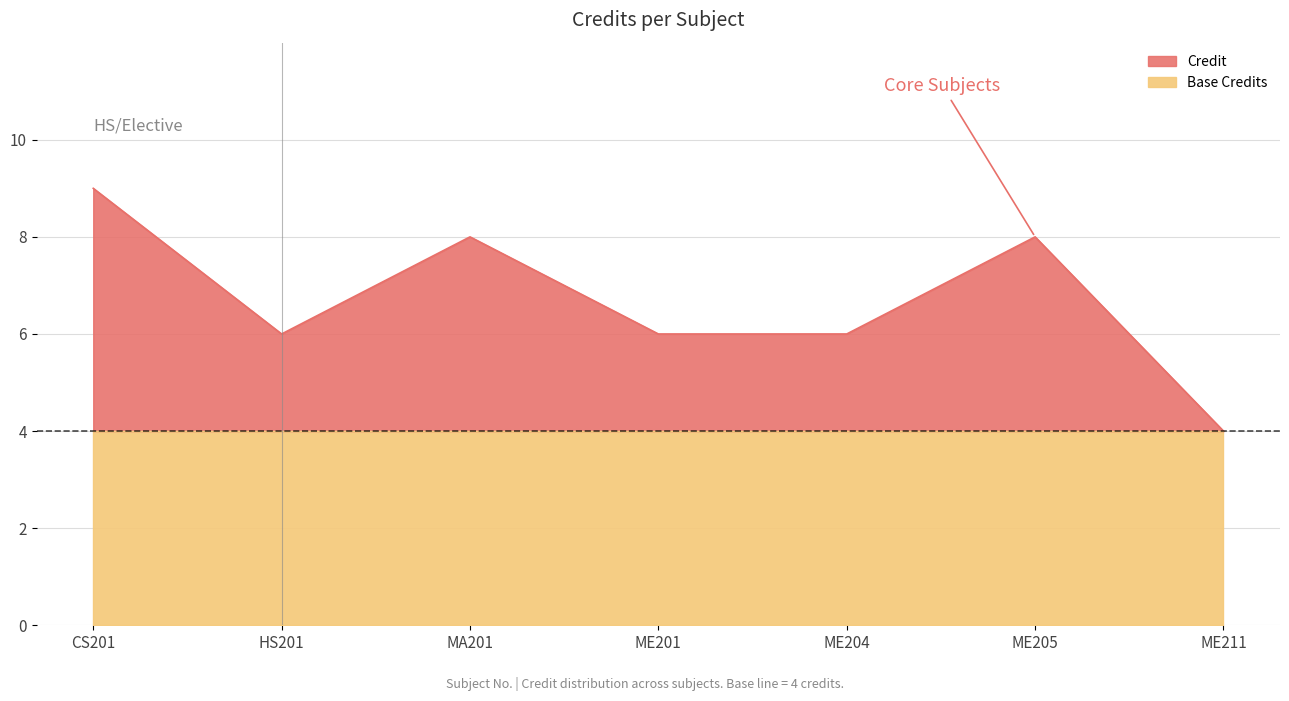

What is the label of the 3rd point from the right?

ME204